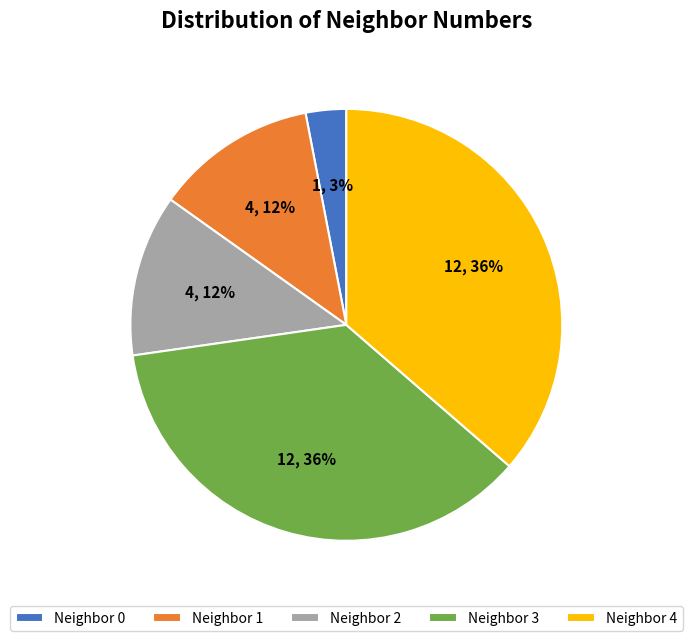

To the nearest percent, what is the difference between the largest and smallest slice percentages?

33%